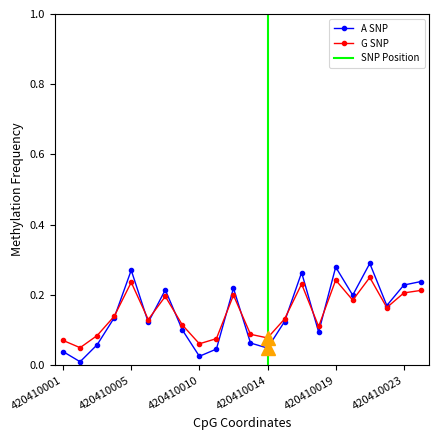

Reading left to right, extract all data points from this chart.

dbh: 0.0	0.0	0.1	0.1	0.3	0.1	0.2	0.1	0.0	0.0	0.2	0.1	0.0	0.1	0.3	0.1	0.3	0.2	0.3	0.2	0.2	0.2
circunferencia_normal: 0.1	0.1	0.1	0.1	0.2	0.1	0.2	0.1	0.1	0.1	0.2	0.1	0.1	0.1	0.2	0.1	0.2	0.2	0.2	0.2	0.2	0.2